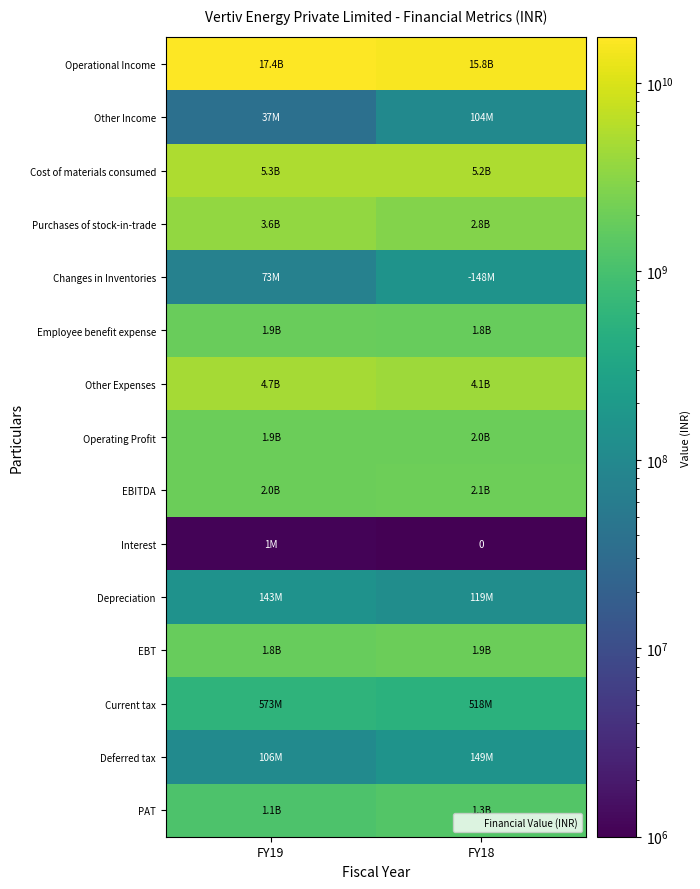

At how many categories does at least one series exceed 9355537704?

2